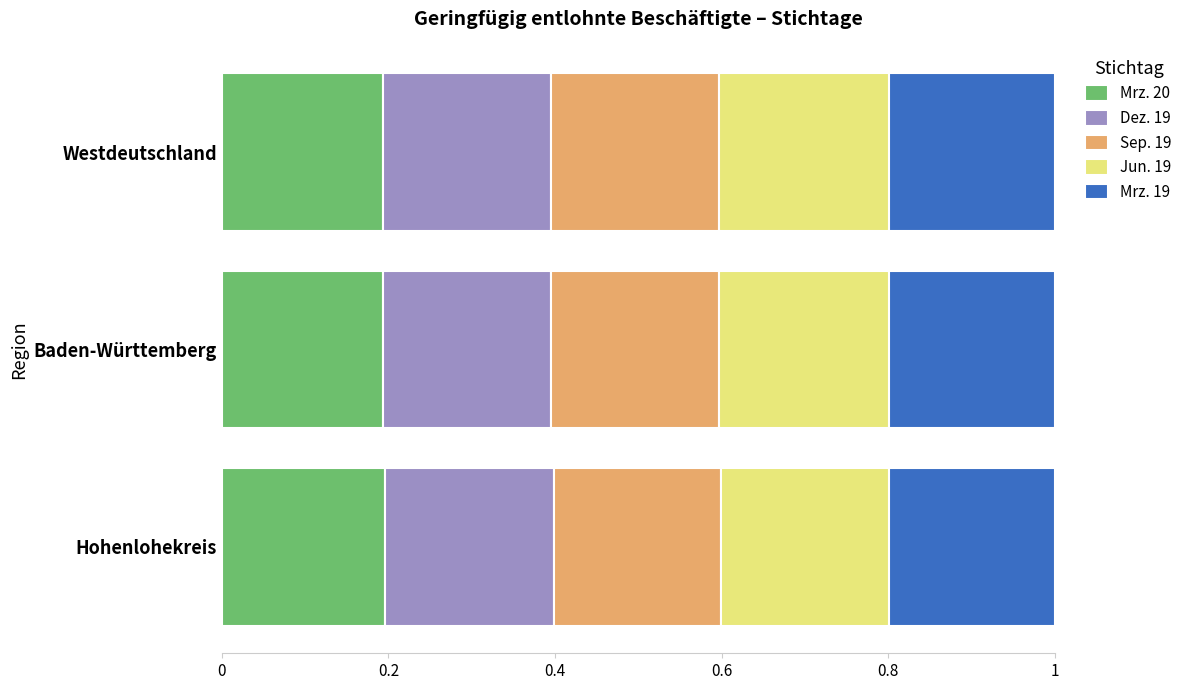

What is the total value across all series at Westdeutschland?

1.0